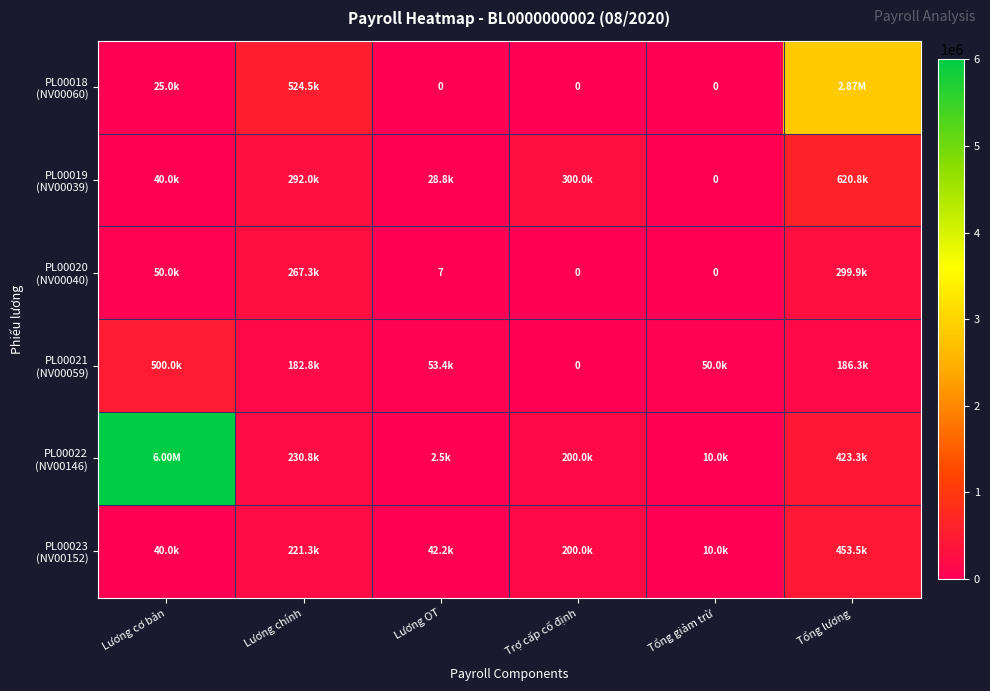

At which label does PL00021 (NV00059) reach its peak?

Lương cơ bản